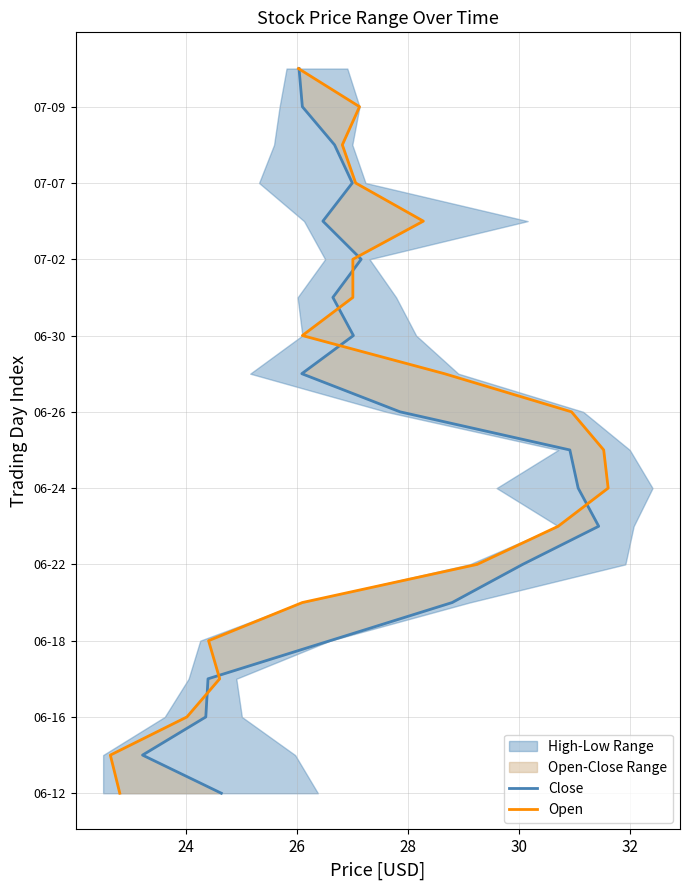

The Close series shows 400 at 30. True or false?

True